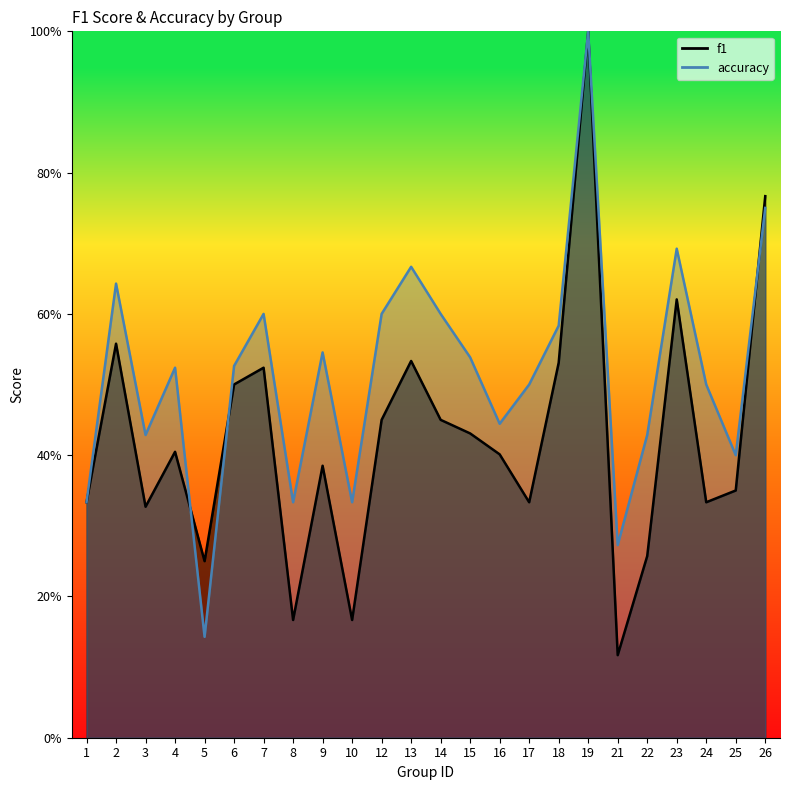

How many intersections are there between accuracy and f1?

3